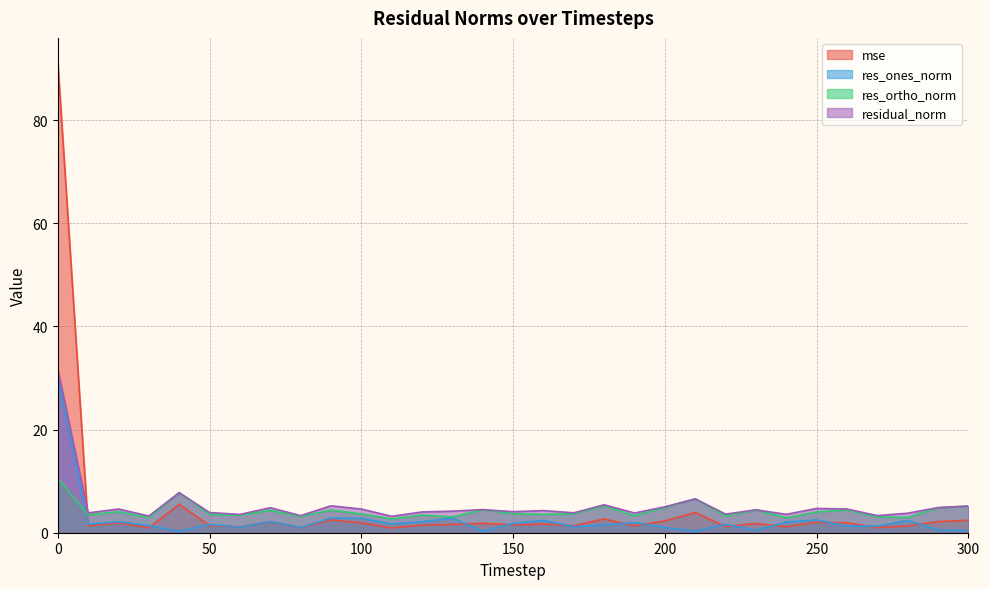

How many intersections are there between mse and residual_norm?

1